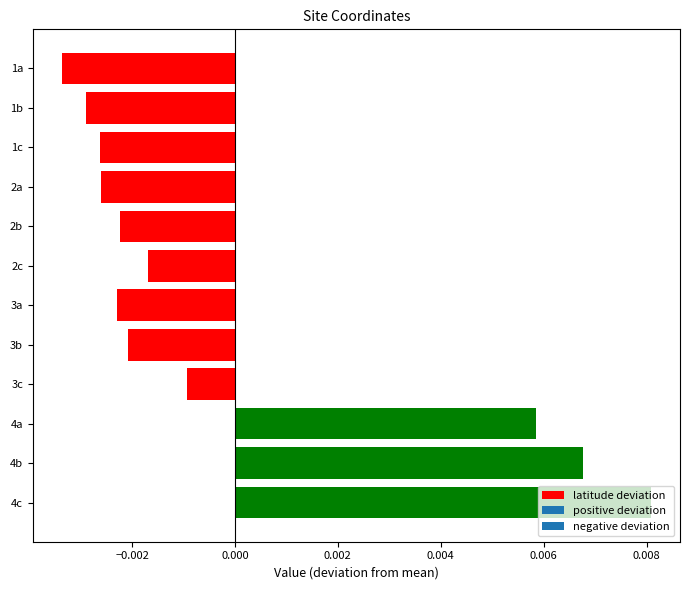

At which label is the value closest to 0?

3c